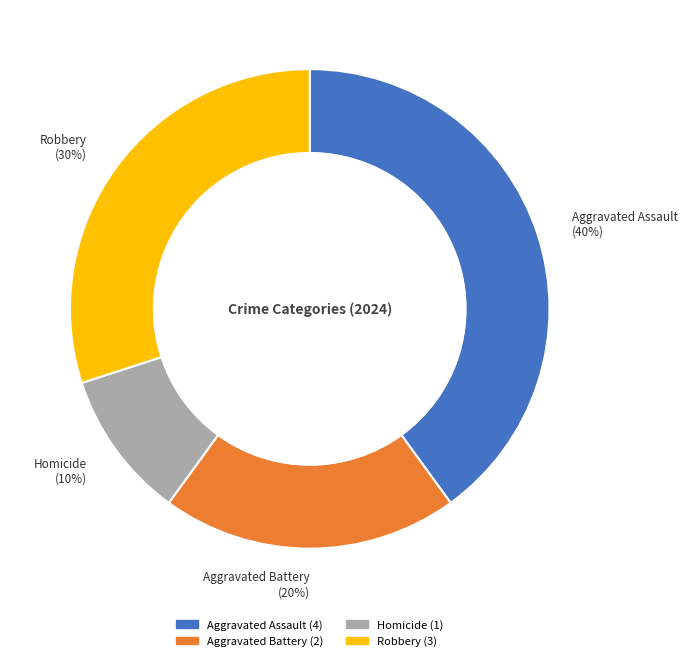

Is Homicide the majority of the pie?

No